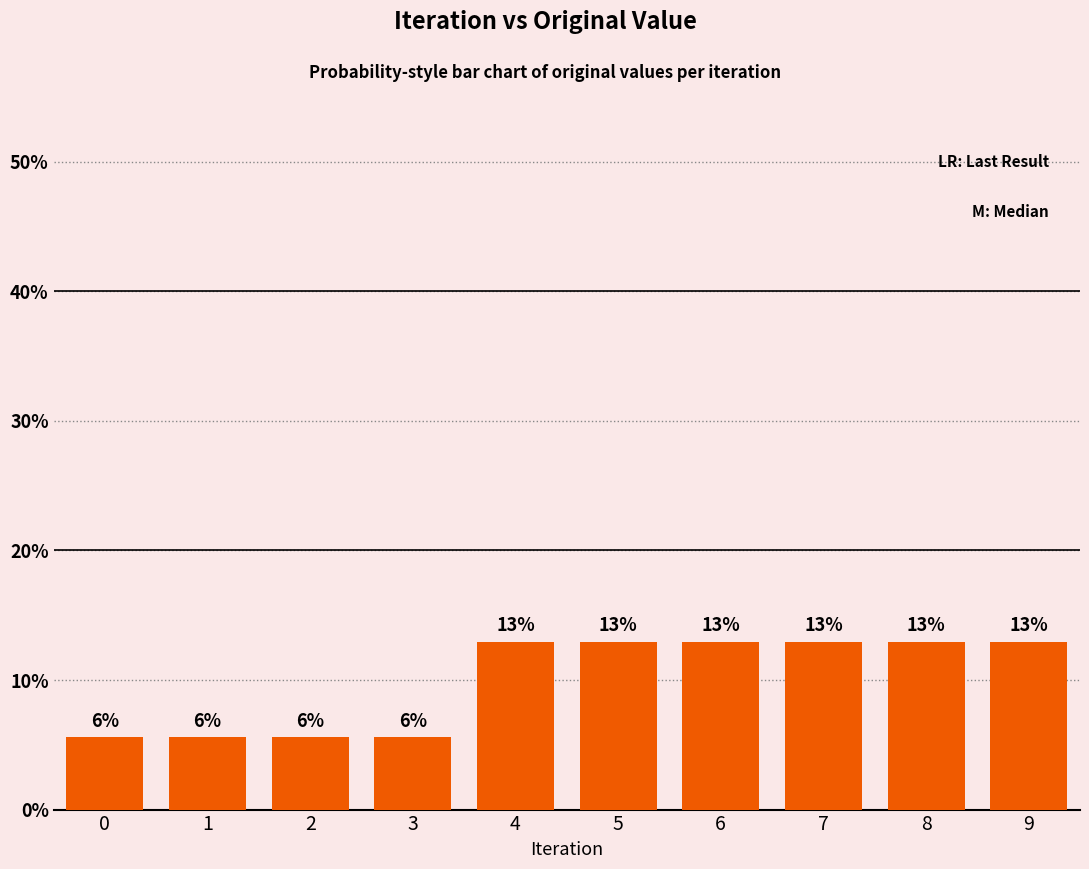

What is the value of the 3rd bar from the left?

5.6